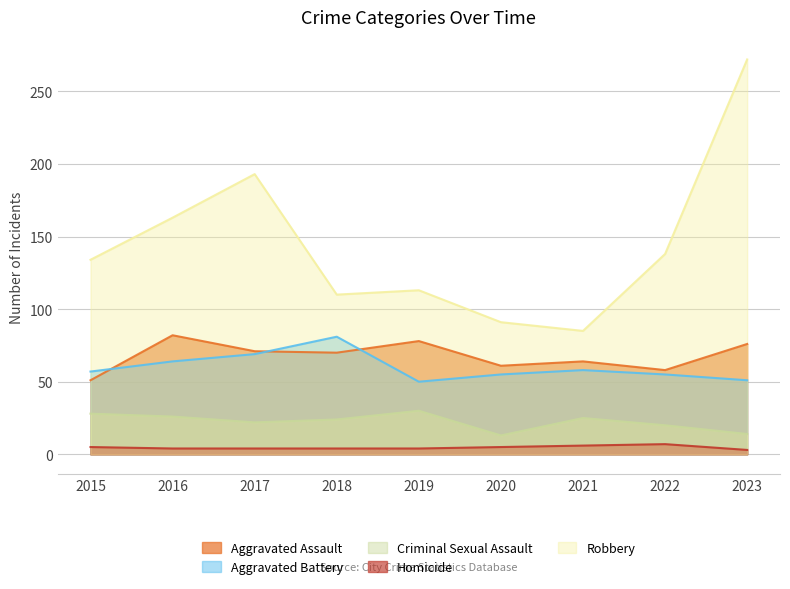

Is the value of Robbery at 2016 greater than the value of Aggravated Assault at 2015?

Yes